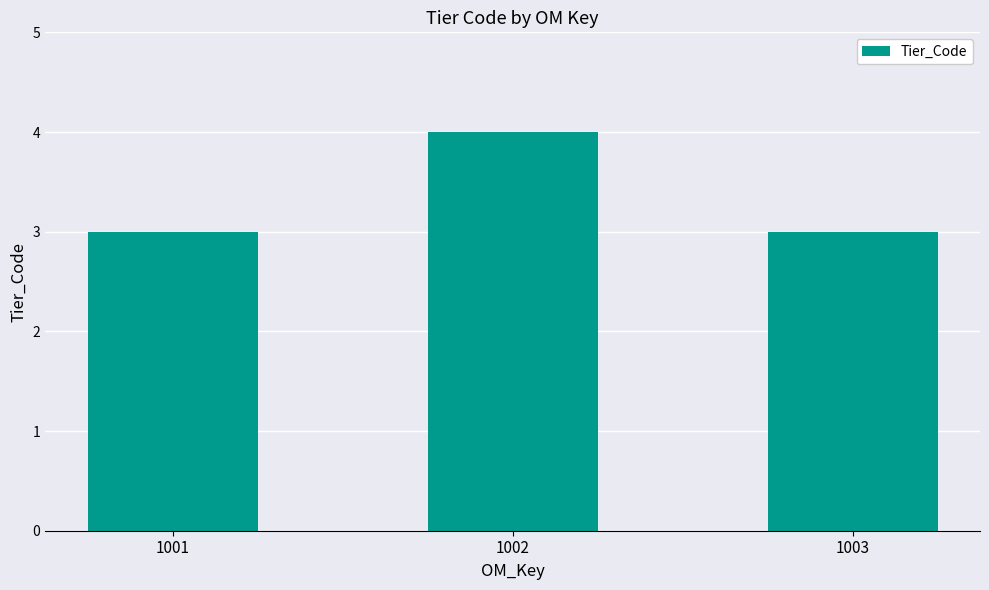

What is the smallest value displayed?

3